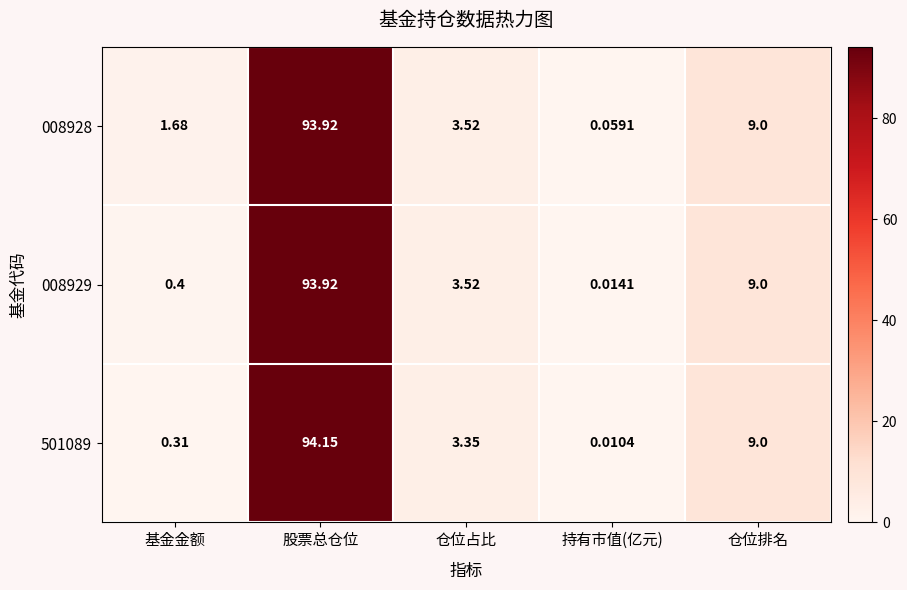

List the labels in order of 008928 value, largest first.

股票总仓位, 仓位排名, 仓位占比, 基金金额, 持有市值(亿元)